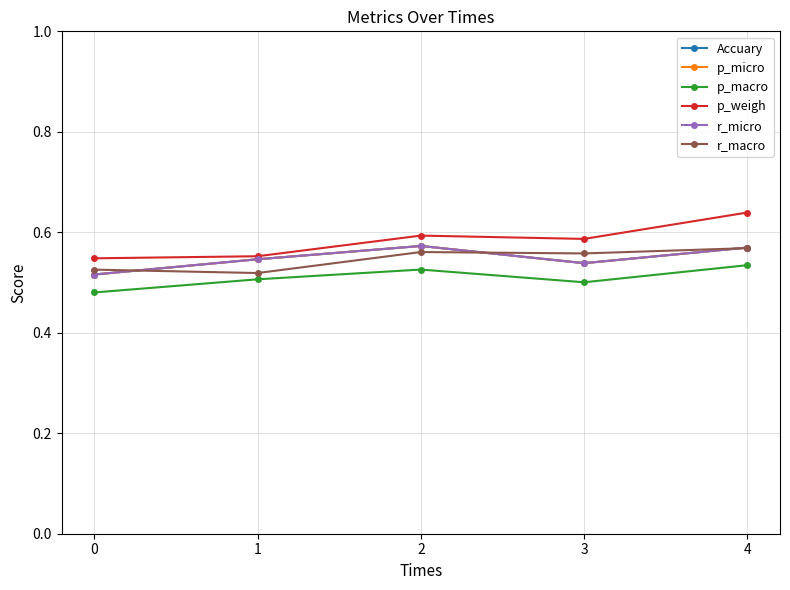

The value of Accuary at 2 is 0.3. True or false?

False